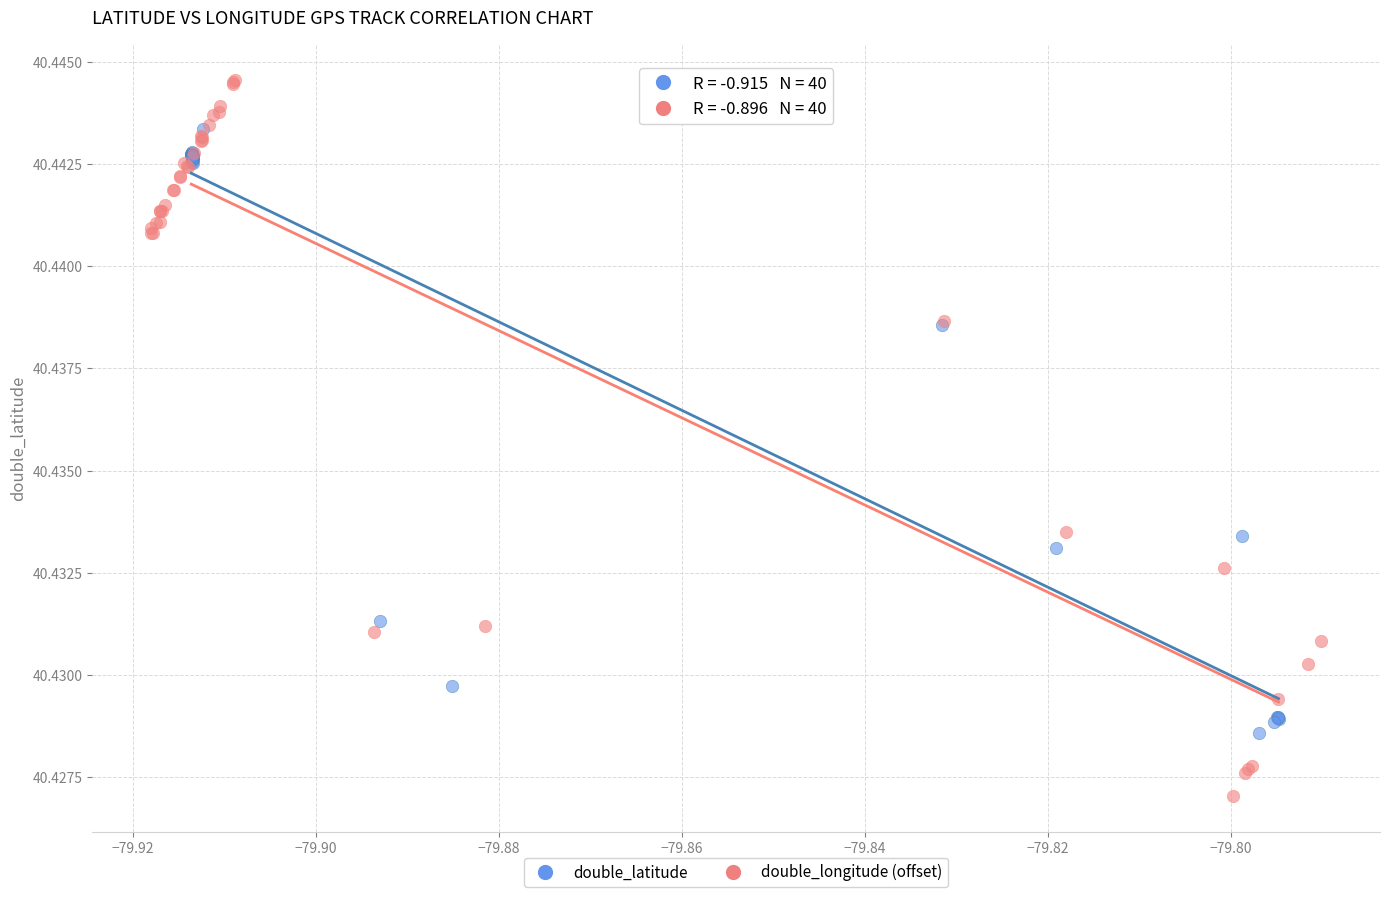

Which series contains the lowest Y value?

double_longitude (offset)